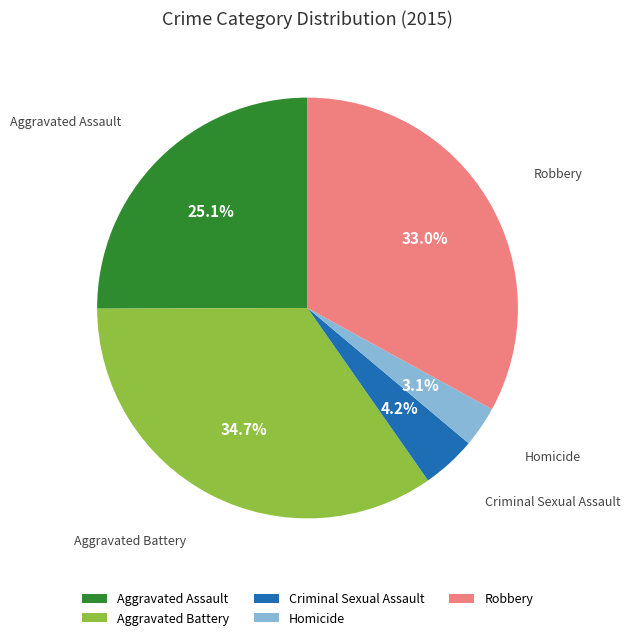

To the nearest percent, what is the average slice percentage?

20%